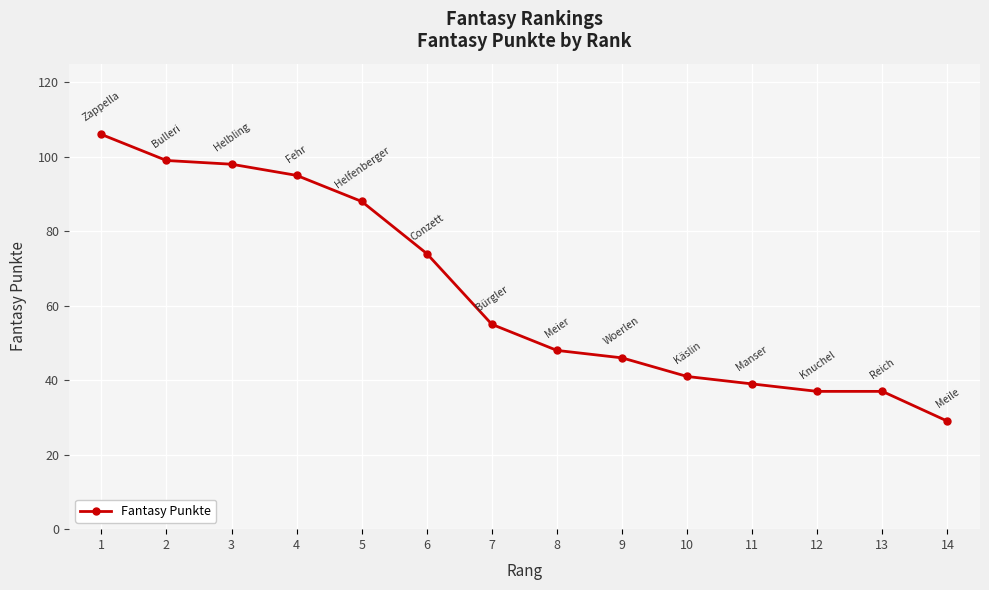

How many series are shown in this chart?

1